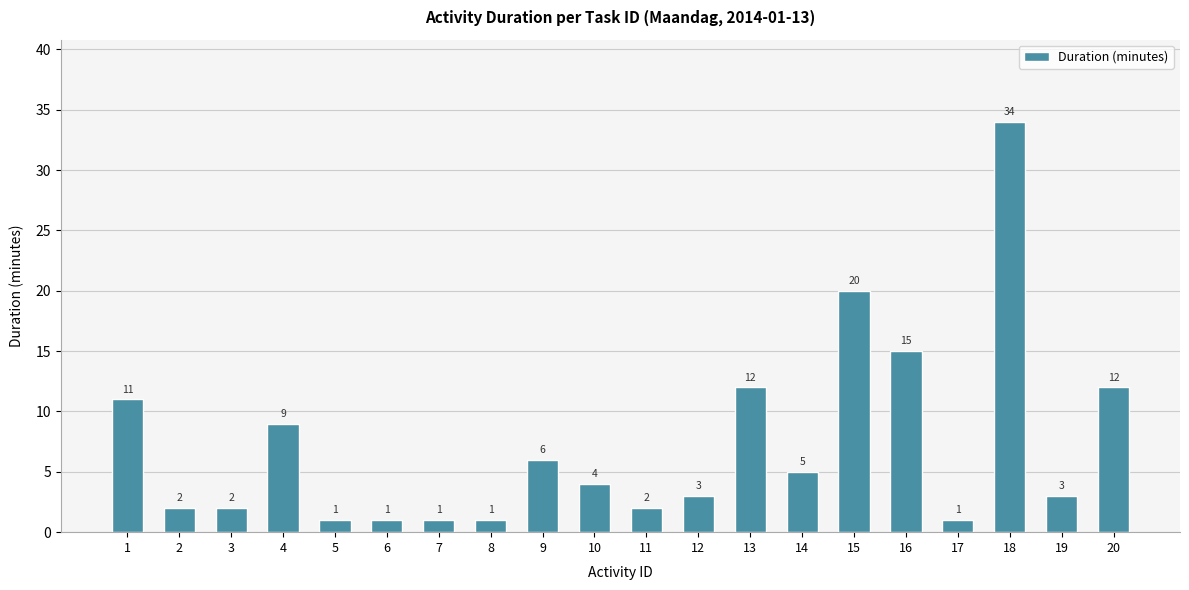

What is the difference between the maximum and second lowest values?

33